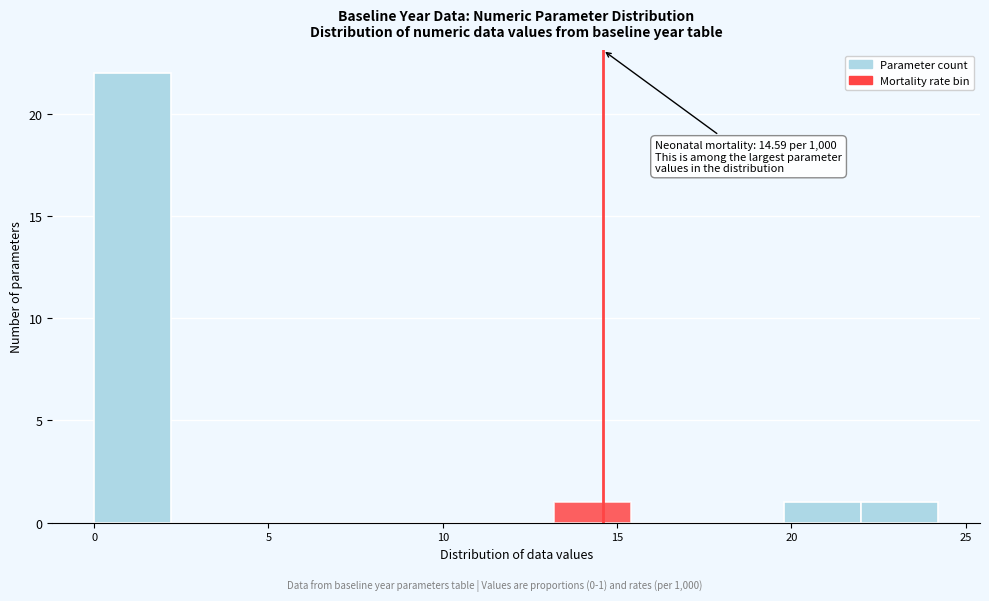

Which range on the x-axis has the tallest bar?

0.0 to 2.0